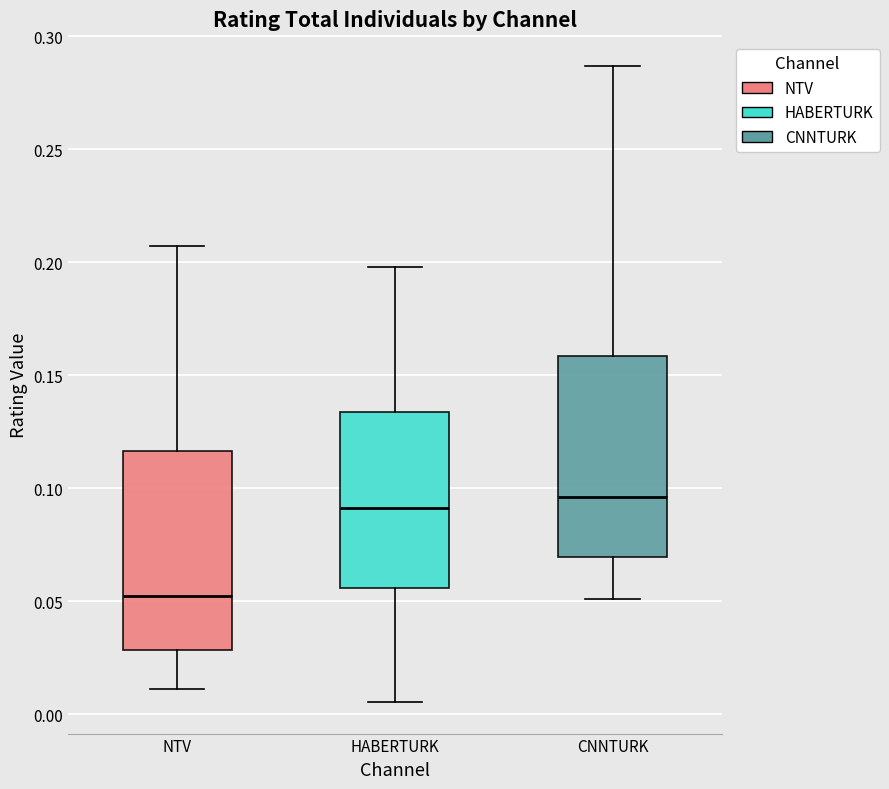

Where does the median line of the box for NTV sit on the y-axis? The values are not printed on the chart, so give them approximately, as read against the axis.

0.050